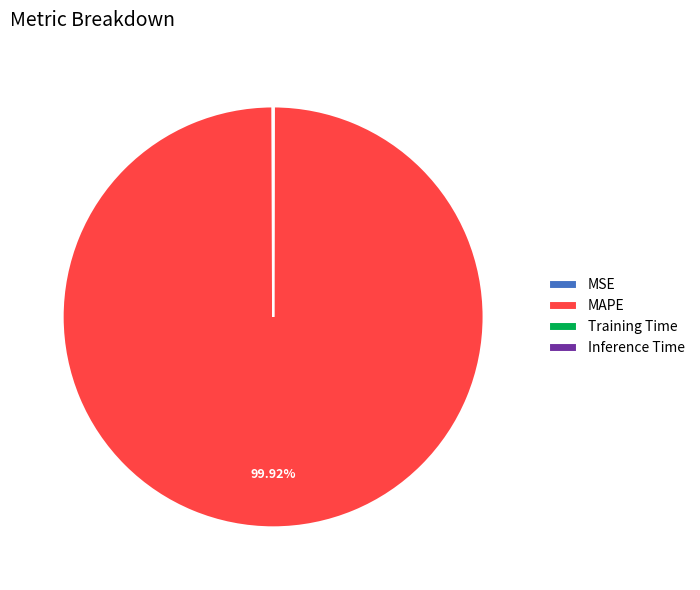

Which slice represents more than half of the pie?

MAPE